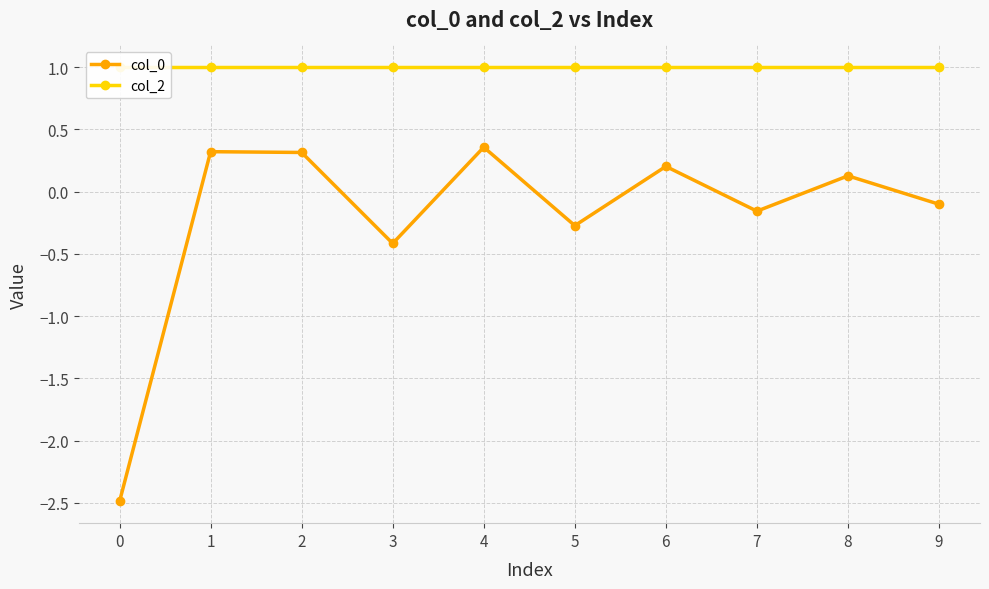

Rank the series at 1 from lowest to highest value.

col_0, col_2